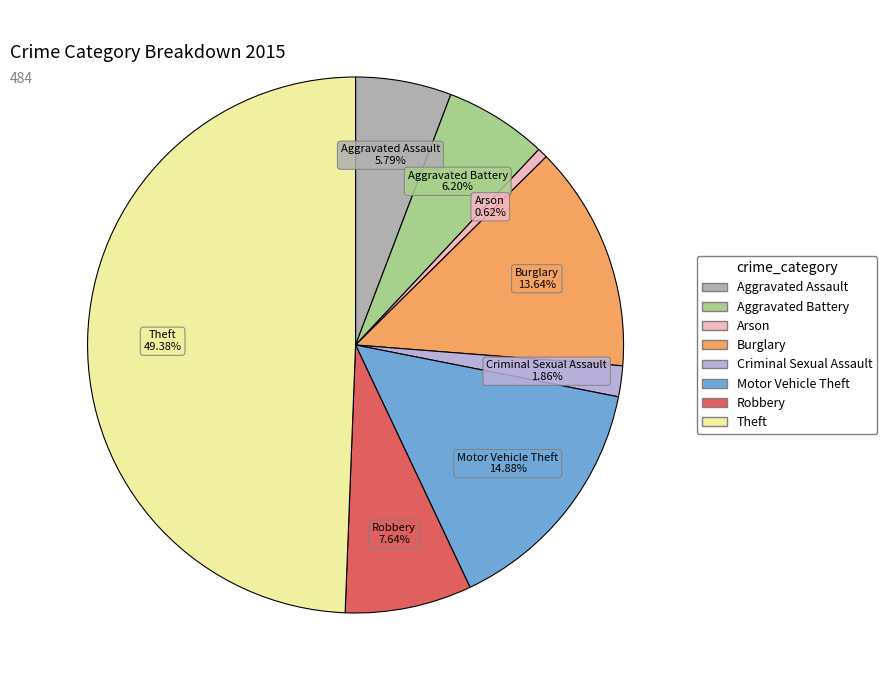

Between Theft and Robbery, which is larger?

Theft